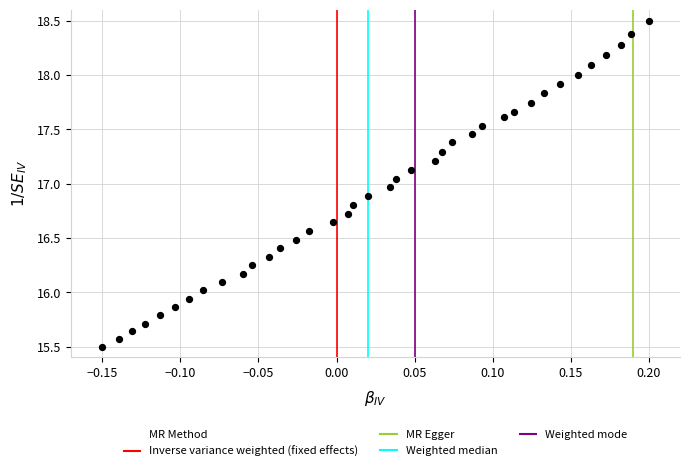

What is the range of Y values (max minus min)?

3.0